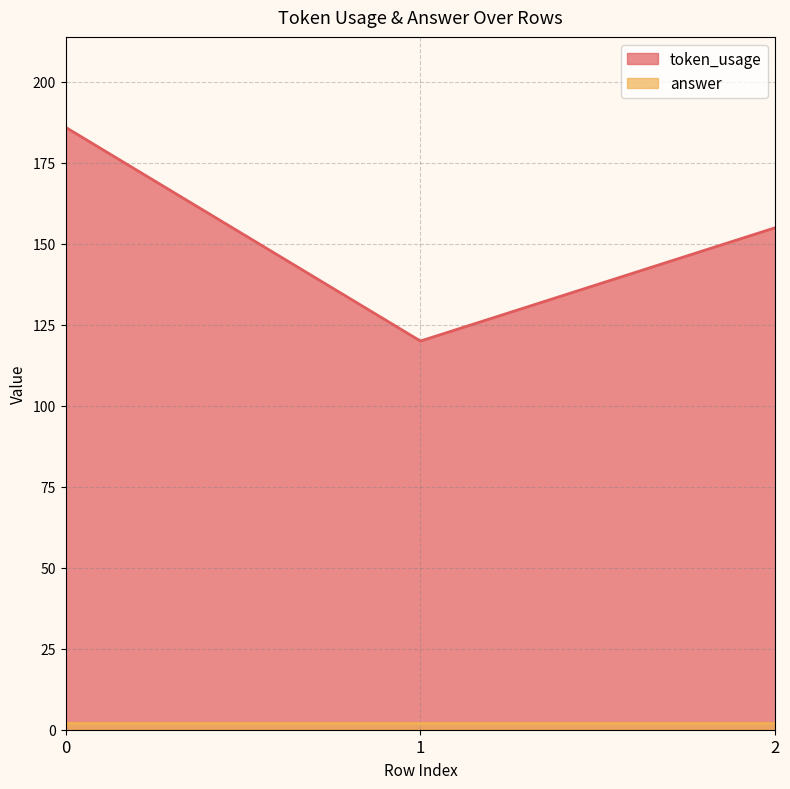

How many data points are above 155?

1